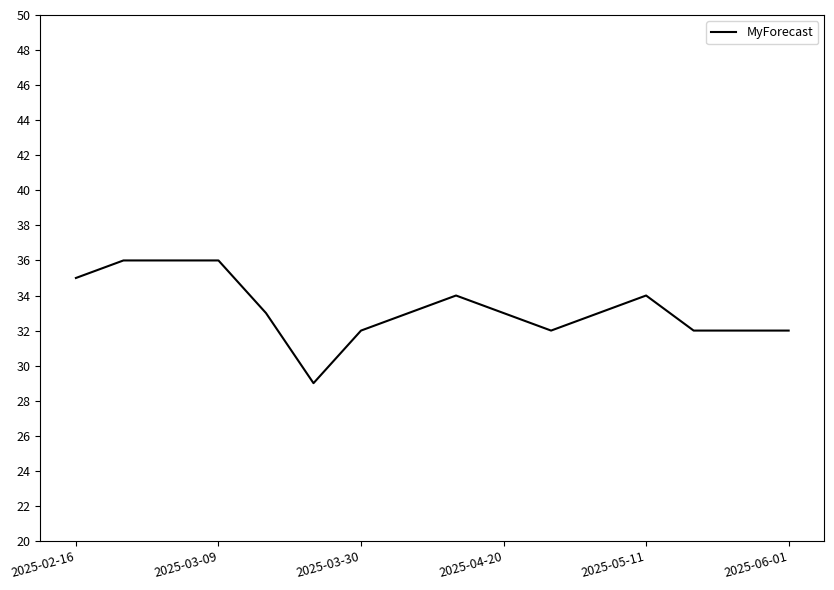

What is the minimum value shown in the chart?

29